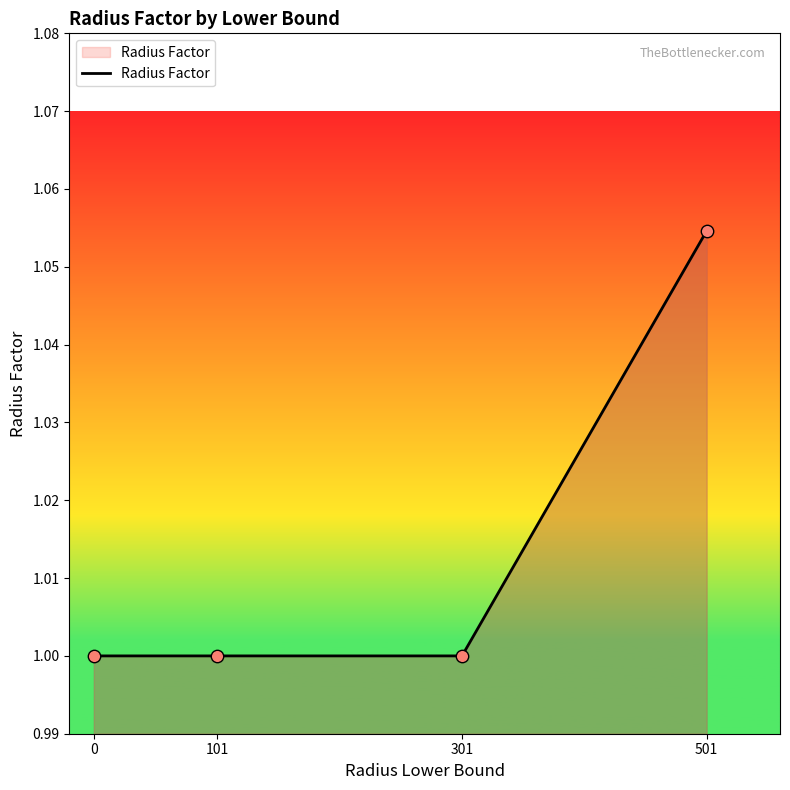

Between 501 and 301, which is larger?

501